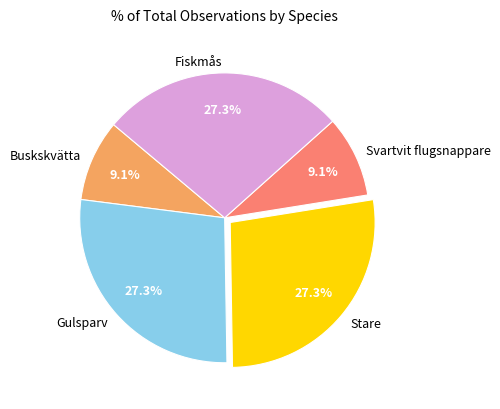

To the nearest percent, what portion does Gulsparv represent?

27%